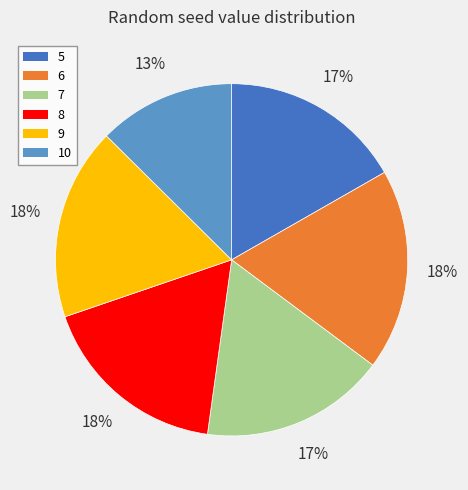

Which slice is the smallest?

10